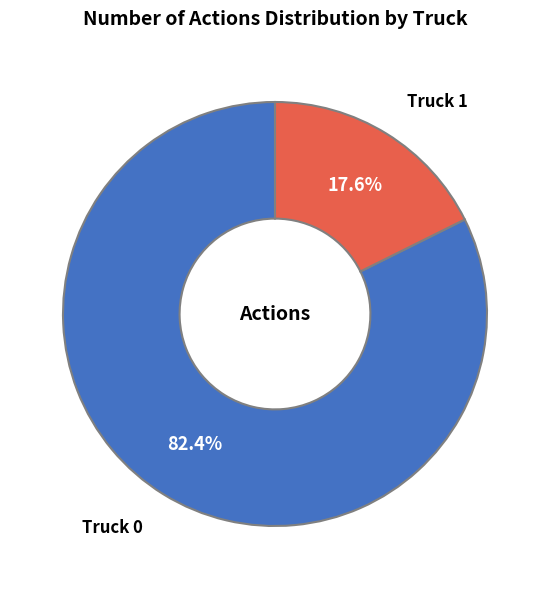

Is there any slice that represents more than half of the pie?

Yes